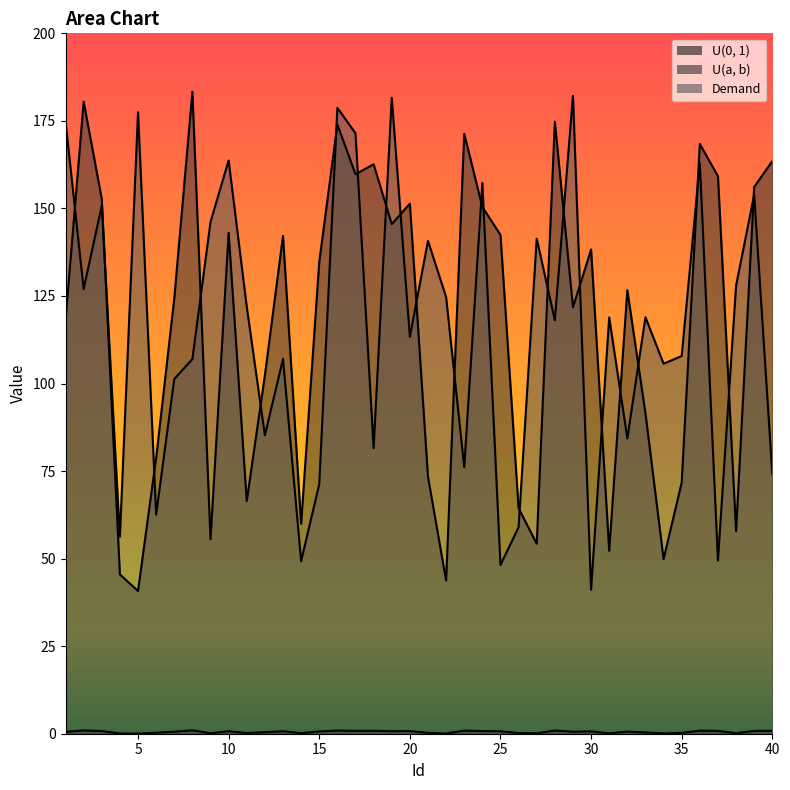

What is the sum of the Demand values at 39 and 24?

311.2